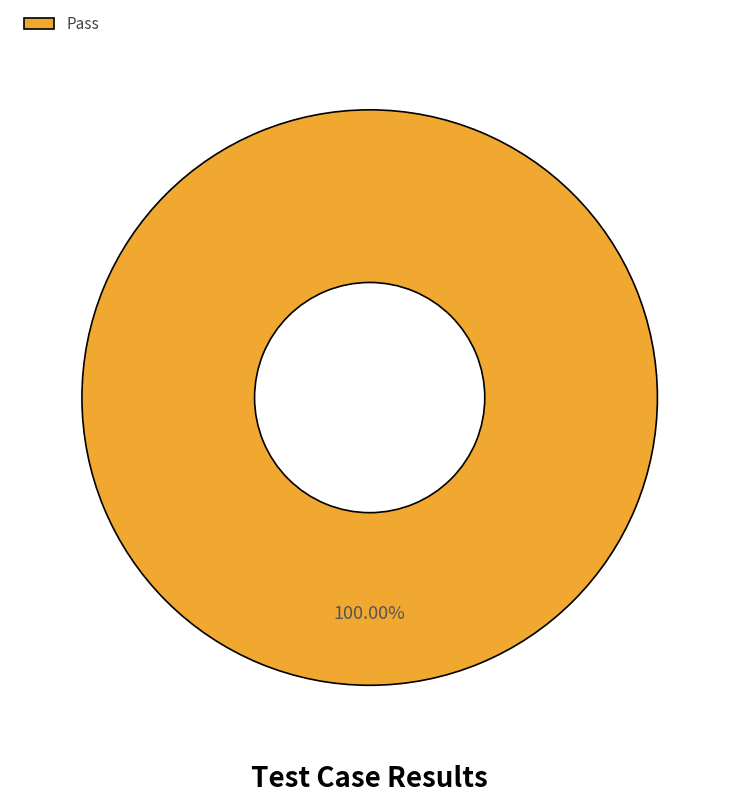

Rank the categories by value from highest to lowest.

Pass